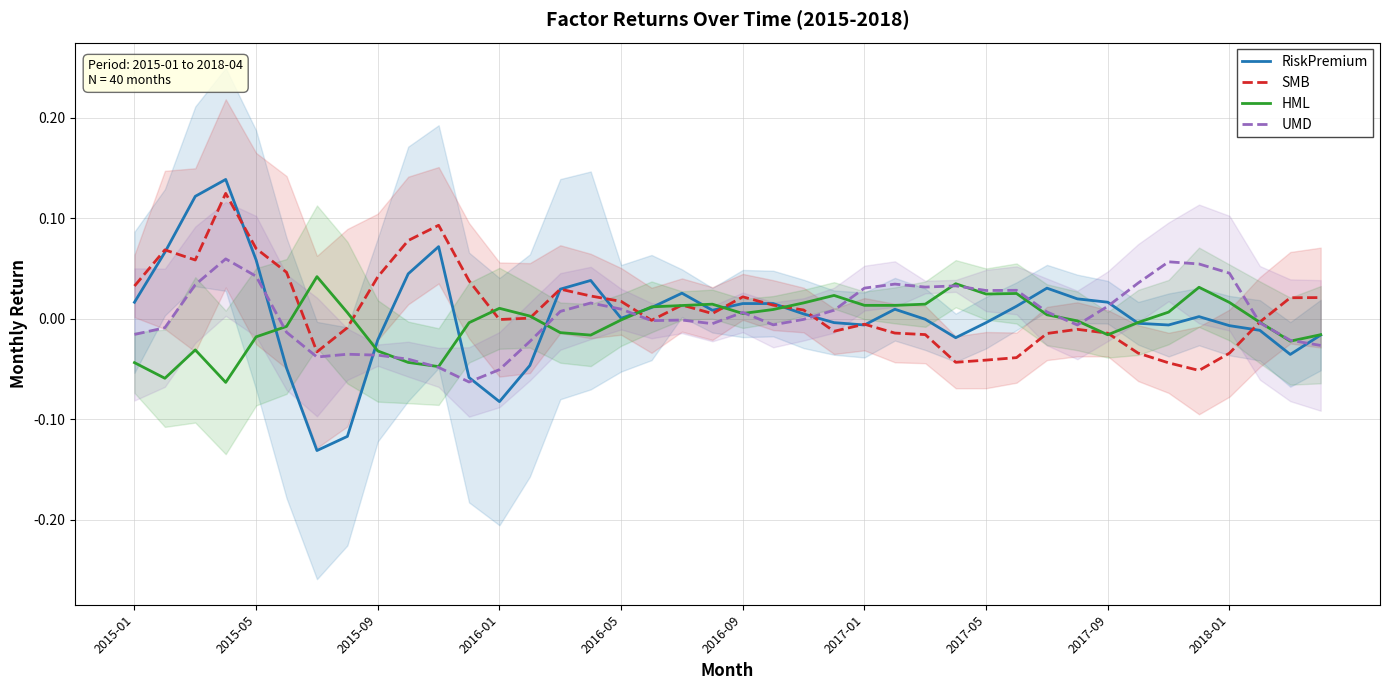

Is the value of RiskPremium at 2015-05 greater than the value of UMD at 2015-01?

Yes